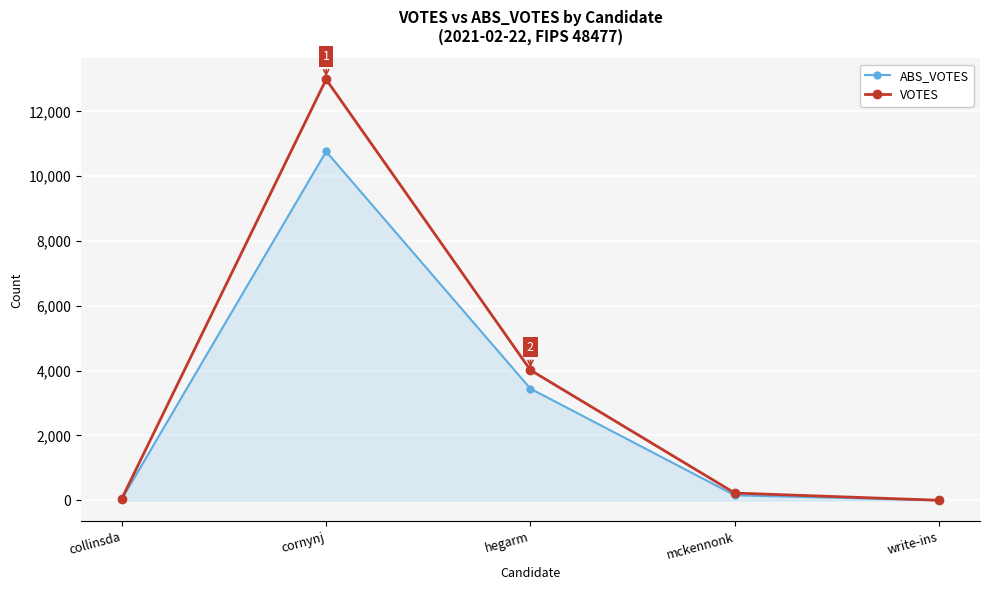

What is the greatest value displayed?

12988